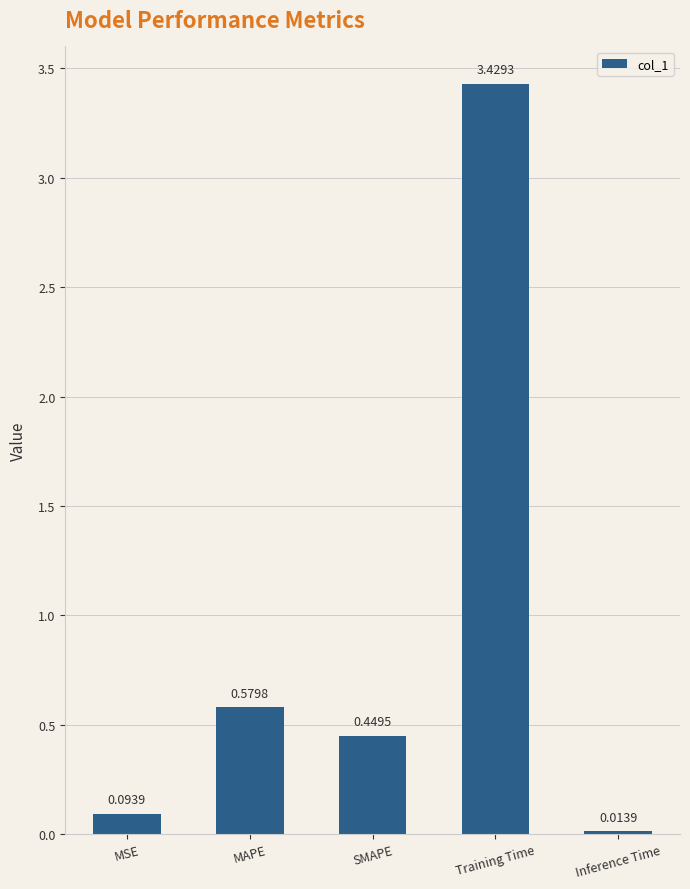

What is the label of the 2nd bar from the left?

MAPE